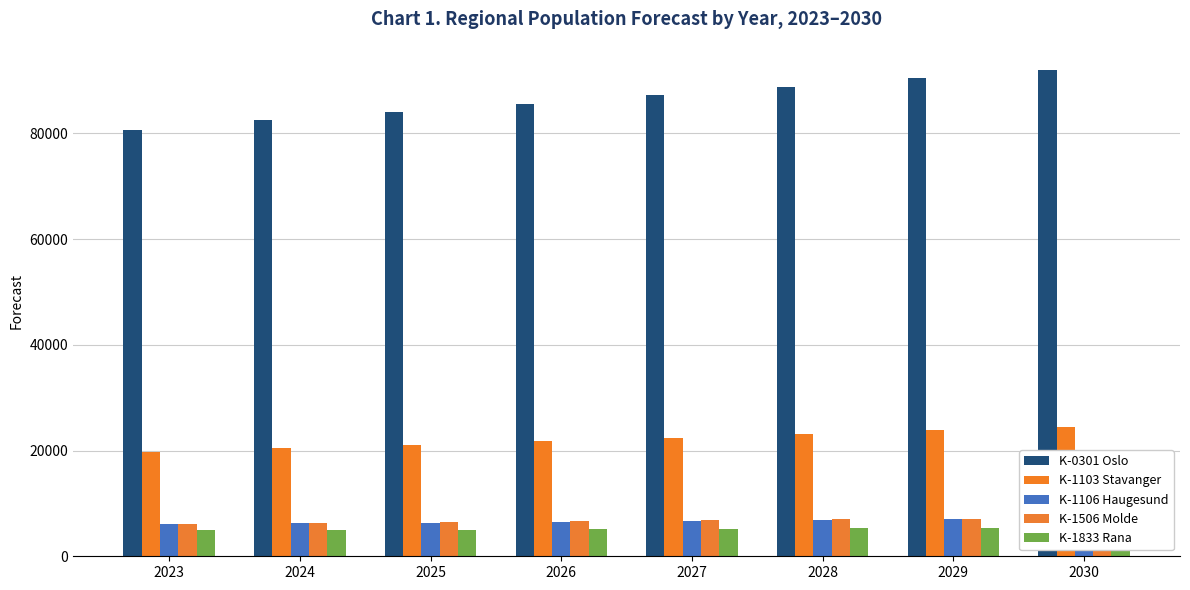

Does the chart contain stacked bars?

No